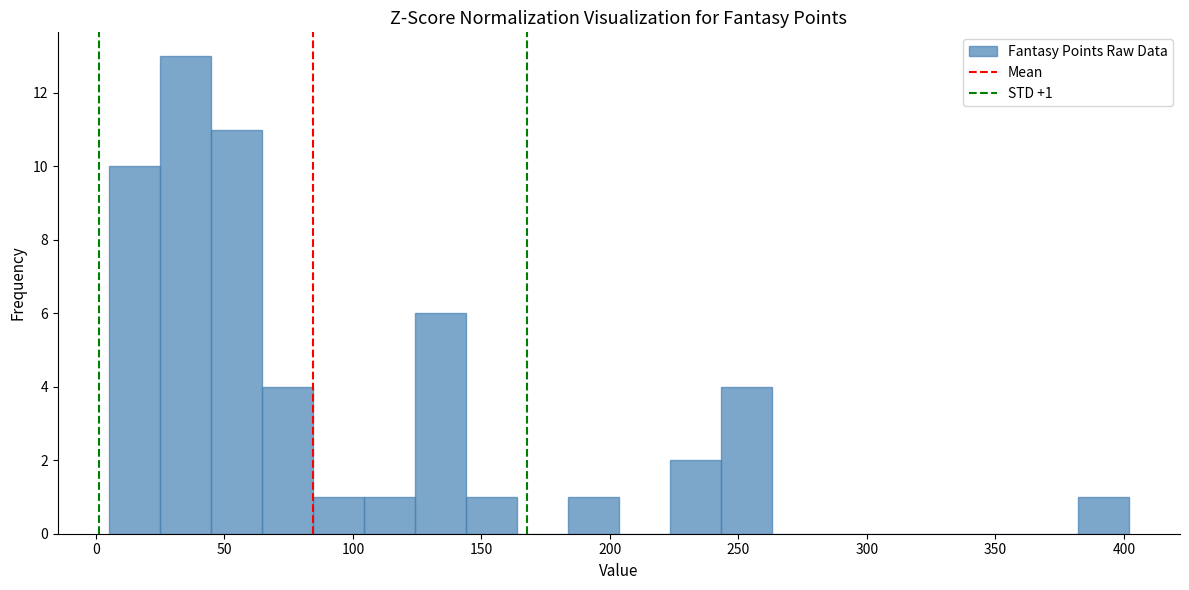

Around what value on the x-axis is the tallest bar? Give the approximate position of its centre, as read against the axis.

35